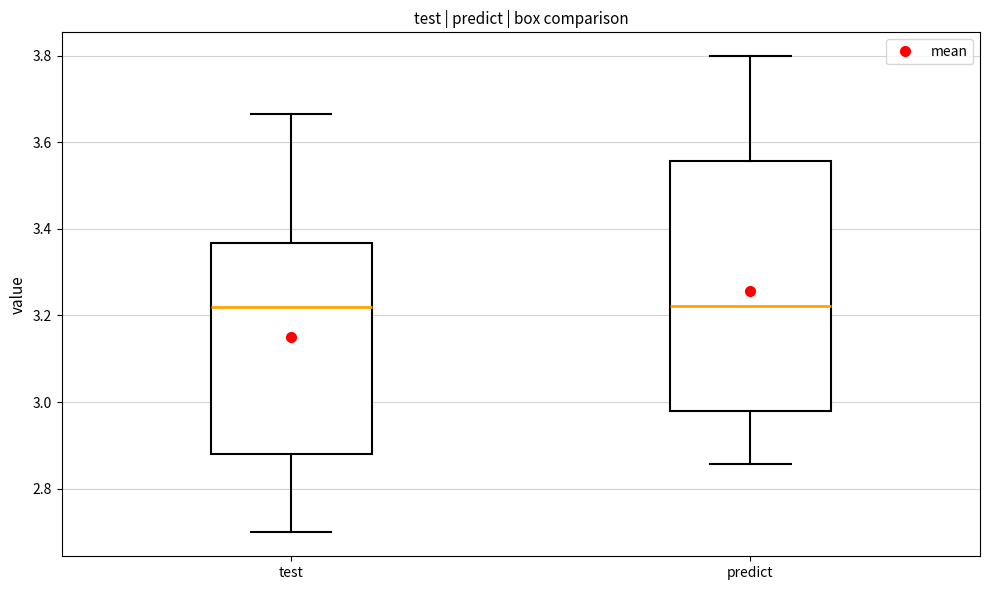

Comparing the boxes themselves (not the whiskers), which one is the tallest?

predict